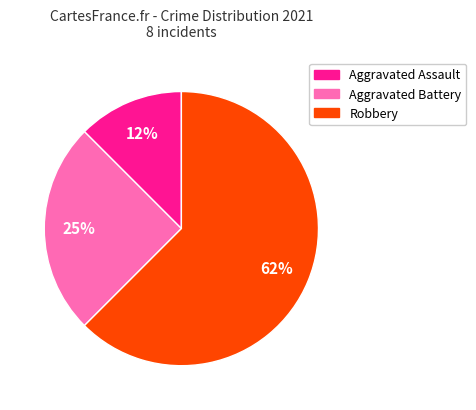

What is the ratio of the value at Robbery to the value at Aggravated Battery?

2.5